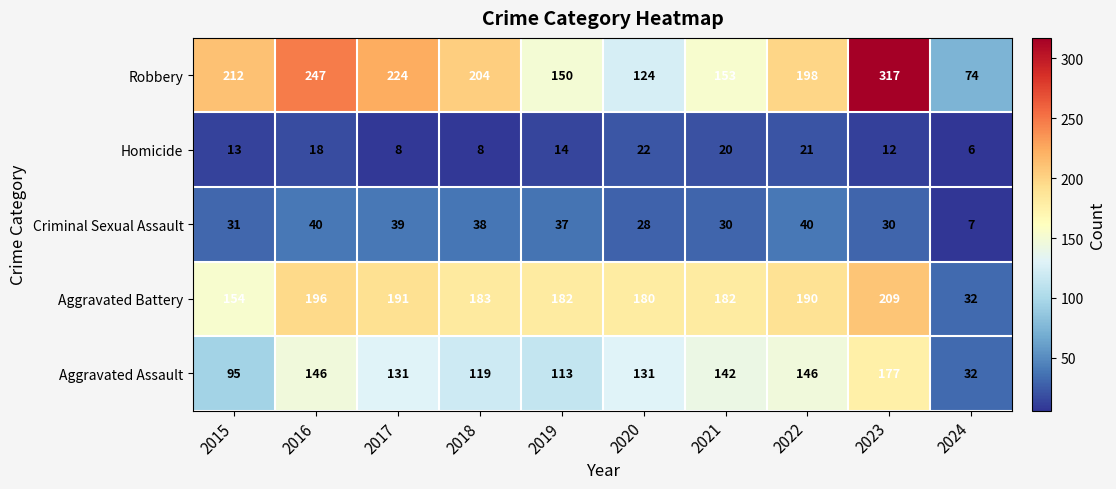

The Criminal Sexual Assault series shows 64 at 2018. True or false?

False